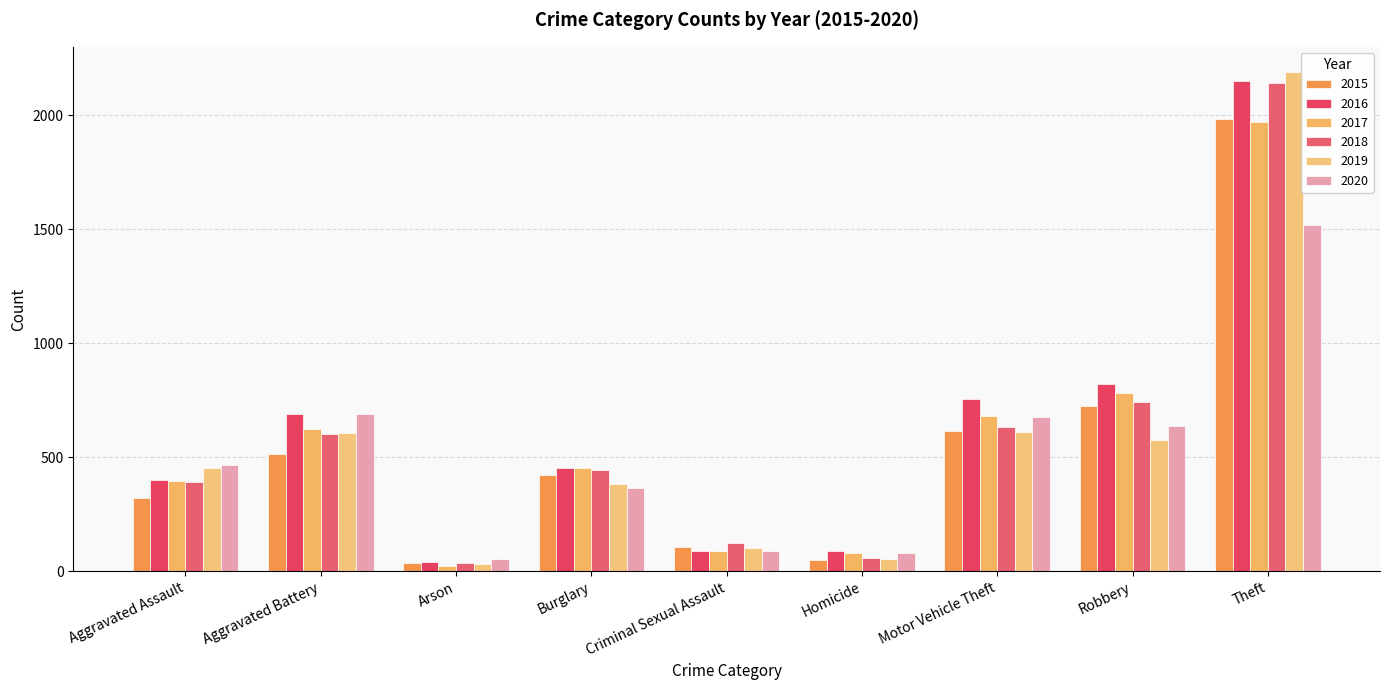

Which category has the highest value in the 2019 series?

Theft